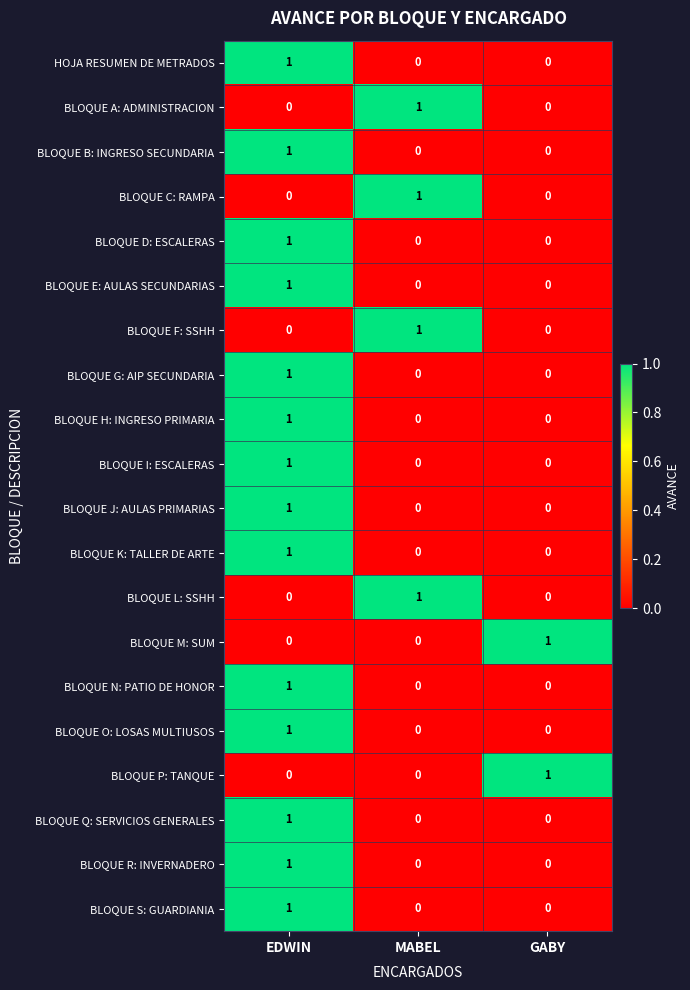

How many series are shown in this chart?

20